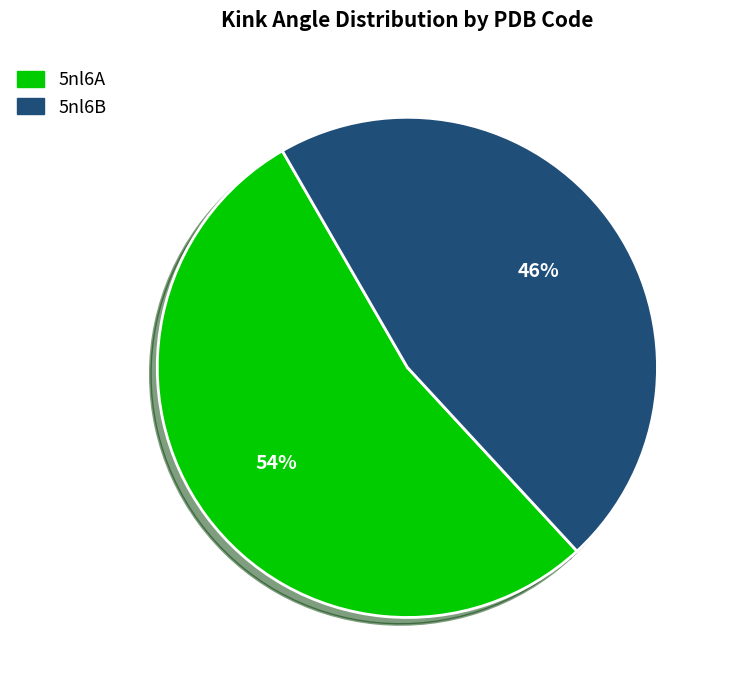

Between 5nl6A and 5nl6B, which is larger?

5nl6A